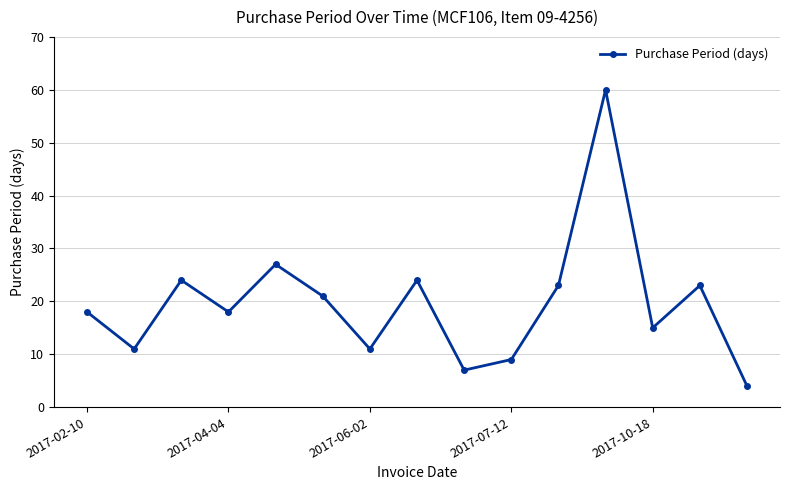

Count the number of categories in the chart.

15